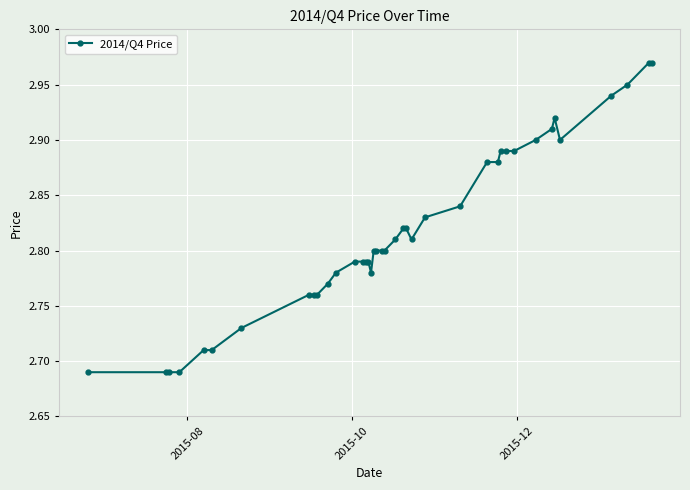

What is the sum of all values?

112.7